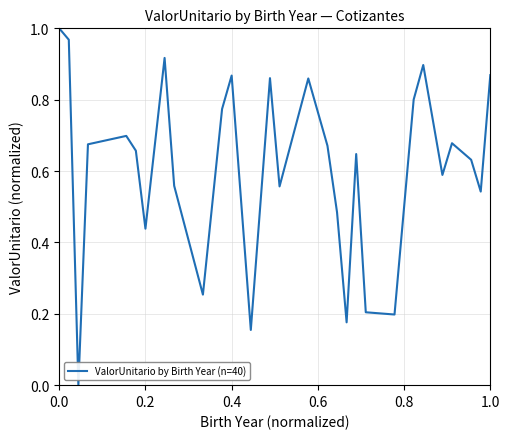

Count the number of values greater than 0.

28